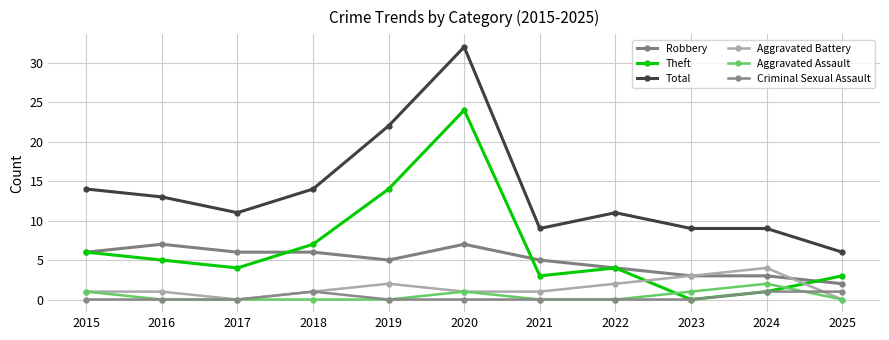

Reading left to right, list all the values displayed in this chart.

Robbery: 2015=6	2016=7	2017=6	2018=6	2019=5	2020=7	2021=5	2022=4	2023=3	2024=3	2025=2
Theft: 2015=6	2016=5	2017=4	2018=7	2019=14	2020=24	2021=3	2022=4	2023=0	2024=1	2025=3
Total: 2015=14	2016=13	2017=11	2018=14	2019=22	2020=32	2021=9	2022=11	2023=9	2024=9	2025=6
Aggravated Battery: 2015=1	2016=1	2017=0	2018=1	2019=2	2020=1	2021=1	2022=2	2023=3	2024=4	2025=0
Aggravated Assault: 2015=1	2016=0	2017=0	2018=0	2019=0	2020=1	2021=0	2022=0	2023=1	2024=2	2025=0
Criminal Sexual Assault: 2015=0	2016=0	2017=0	2018=1	2019=0	2020=0	2021=0	2022=0	2023=0	2024=1	2025=1